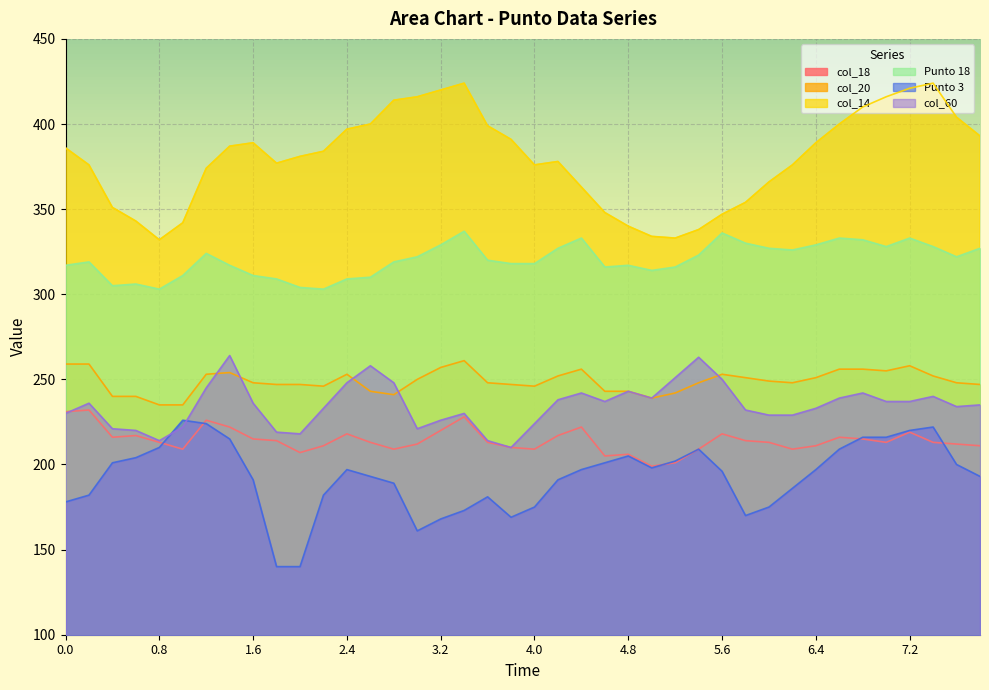

The col_60 series shows 220 at 0.6. True or false?

True